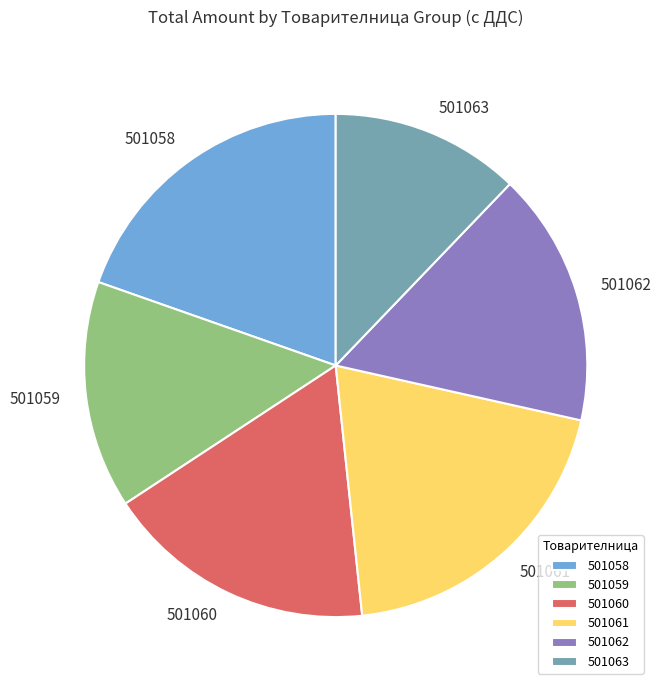

The 501063 slice represents 12% of the pie. True or false?

True